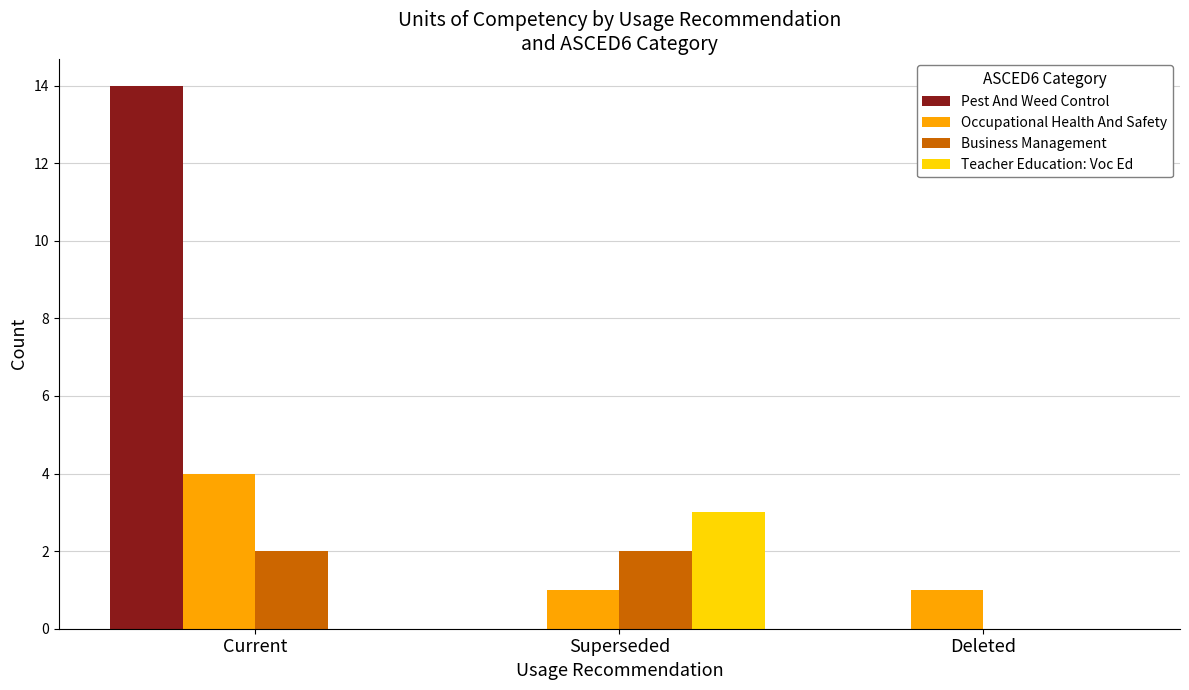

What is the sum of the Teacher Education: Voc Ed values at Superseded and Deleted?

3